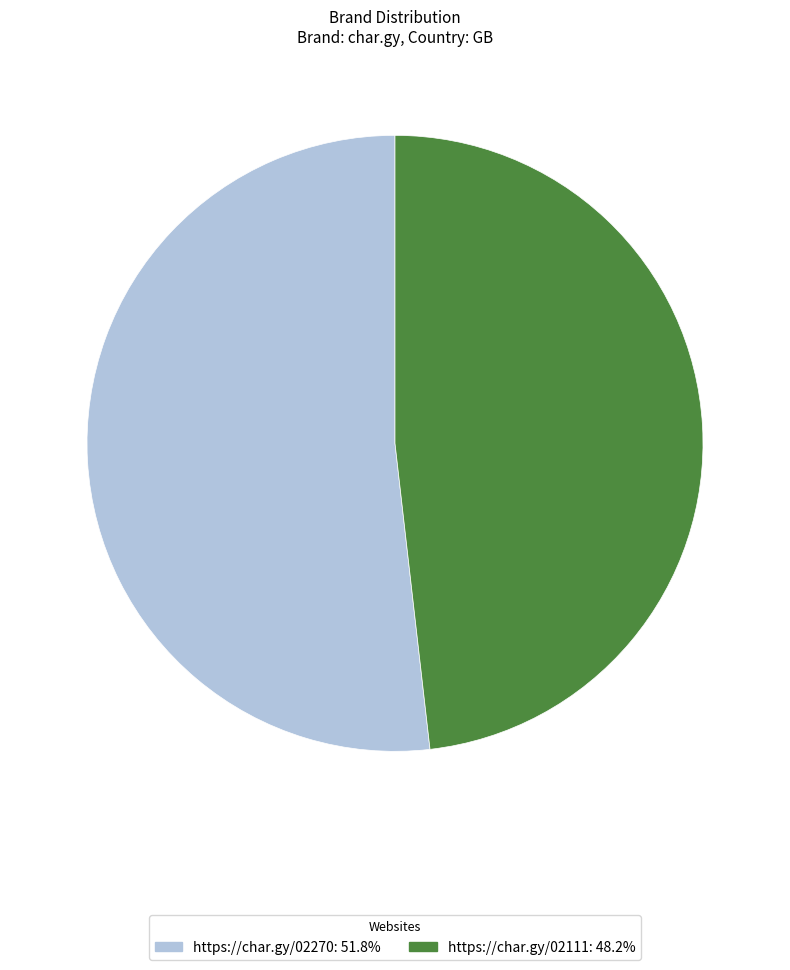

Is the sum of https://char.gy/02111 and https://char.gy/02270 greater than half?

Yes